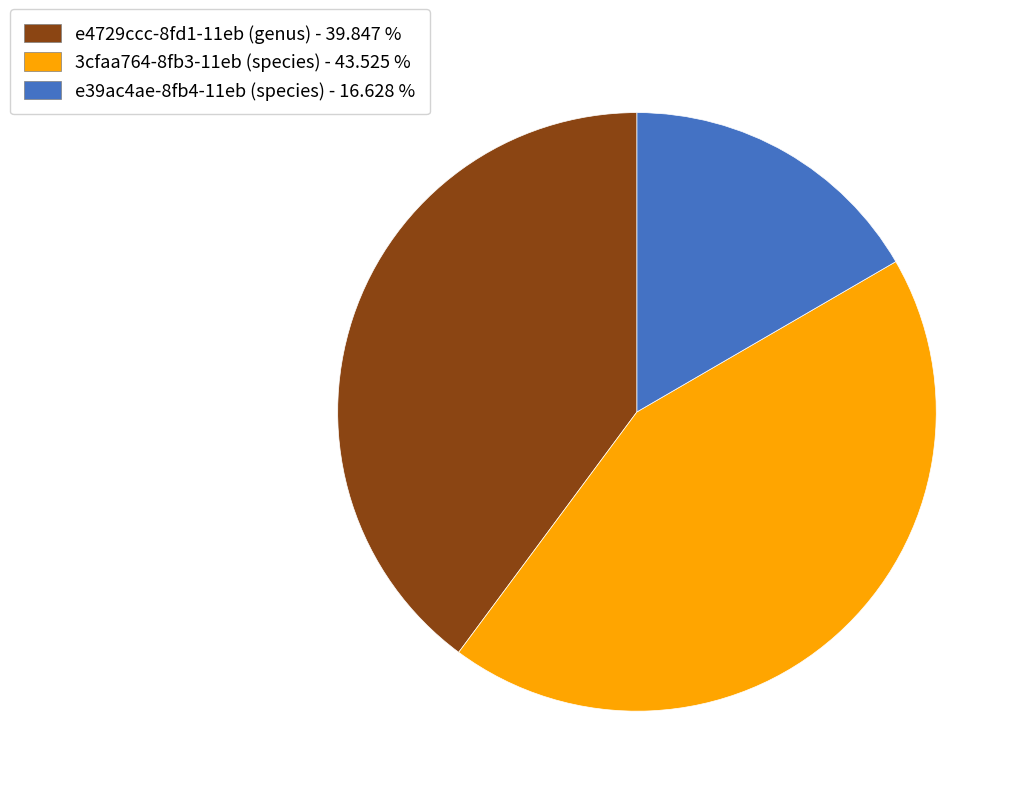

The e4729ccc-8fd1-11eb (genus) slice represents 28% of the pie. True or false?

False